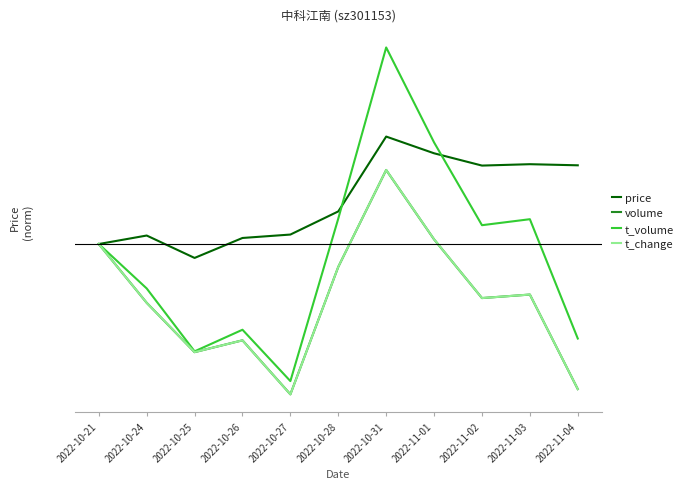

What is the value of the volume point at the 9th from the left?

0.8